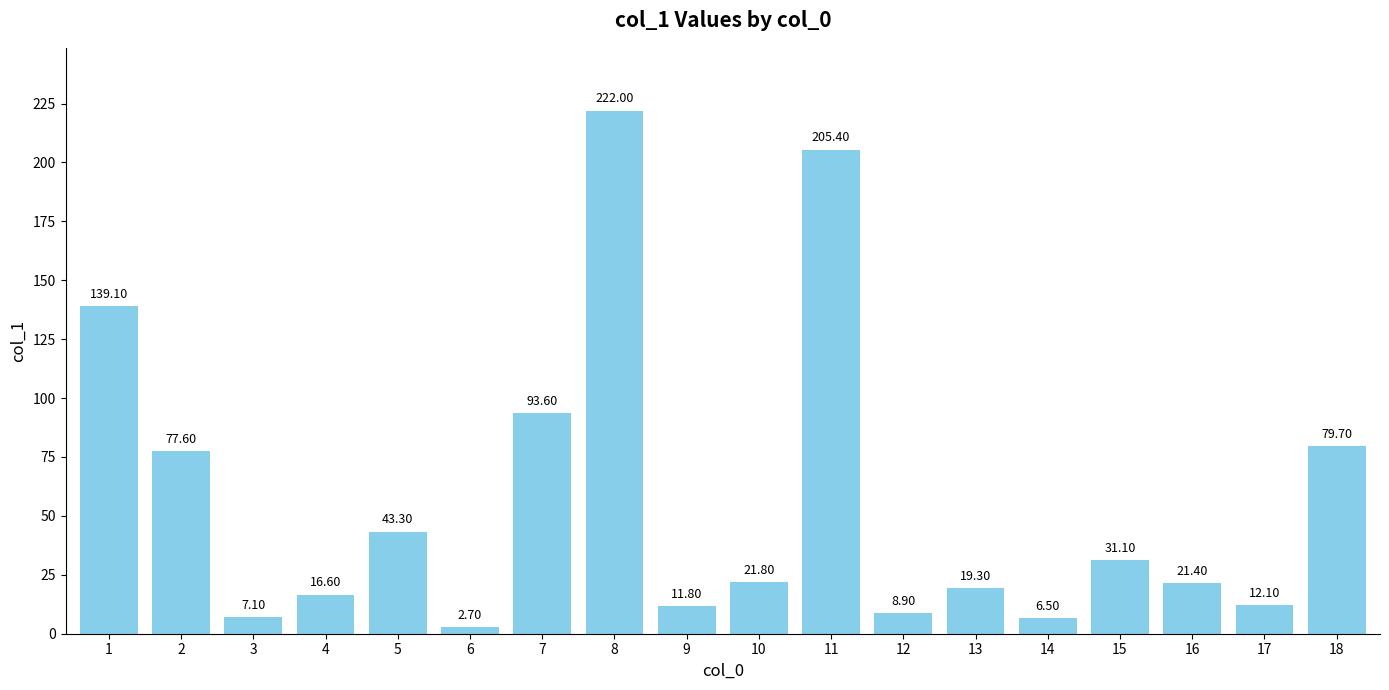

What is the average value?

56.7